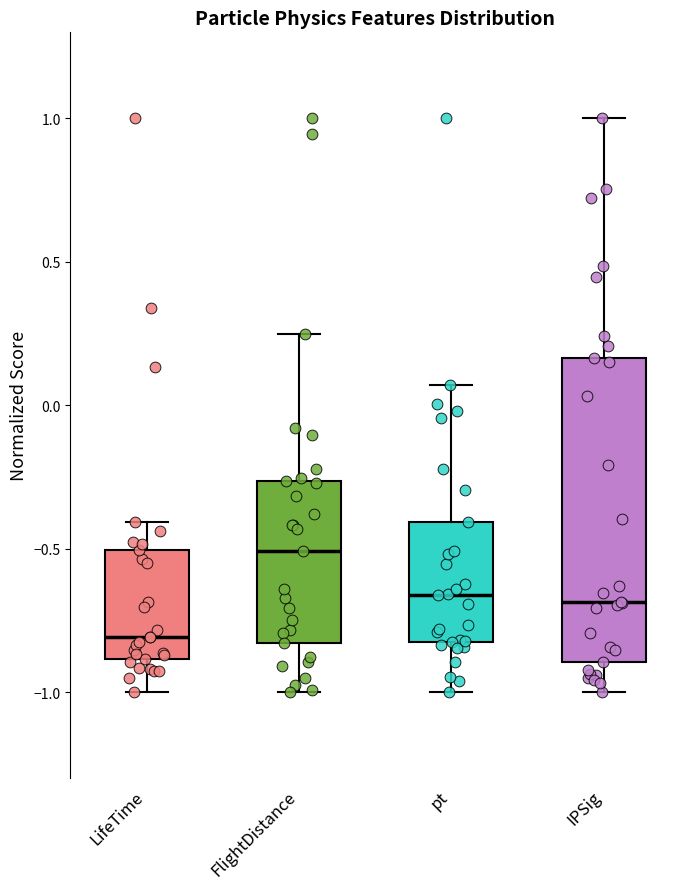

Reading left to right, read every box against the y-axis: the position of its median line, the range the box covers, and the ends of its whiskers. The values are not printed on the chart, so give them approximately, as read against the axis.

LifeTime: median -0.80, box -0.90 to -0.50, whiskers -1.00 to -0.40
FlightDistance: median -0.50, box -0.85 to -0.25, whiskers -1.00 to 0.25
pt: median -0.65, box -0.85 to -0.40, whiskers -1.00 to 0.05
IPSig: median -0.70, box -0.90 to 0.15, whiskers -1.00 to 1.00